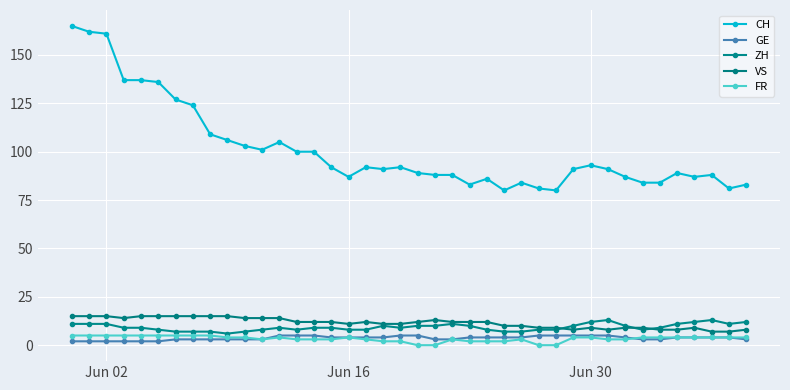

How many series are shown in this chart?

5